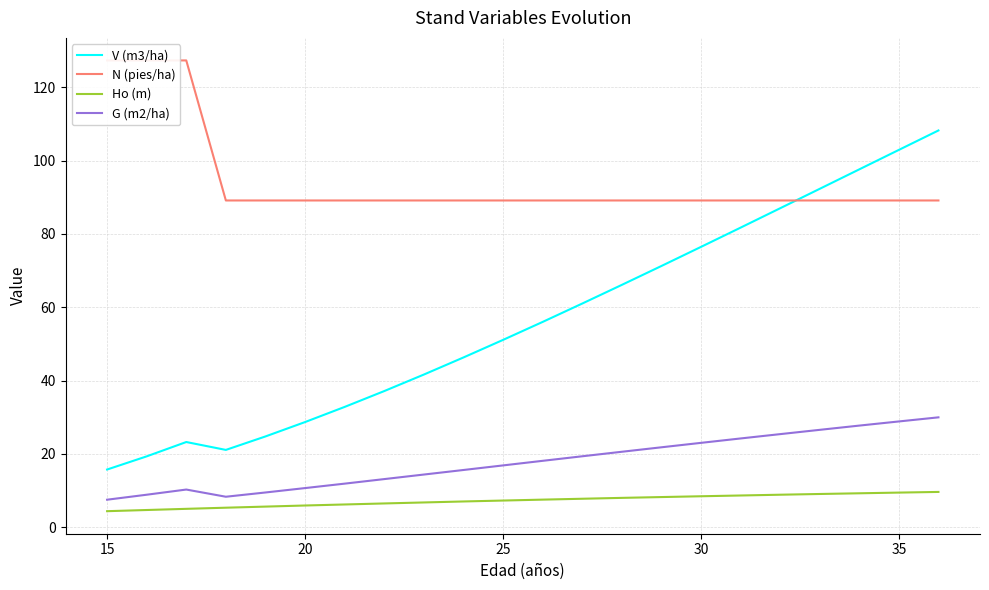

What is the lowest value of the G (m2/ha) series?

7.5